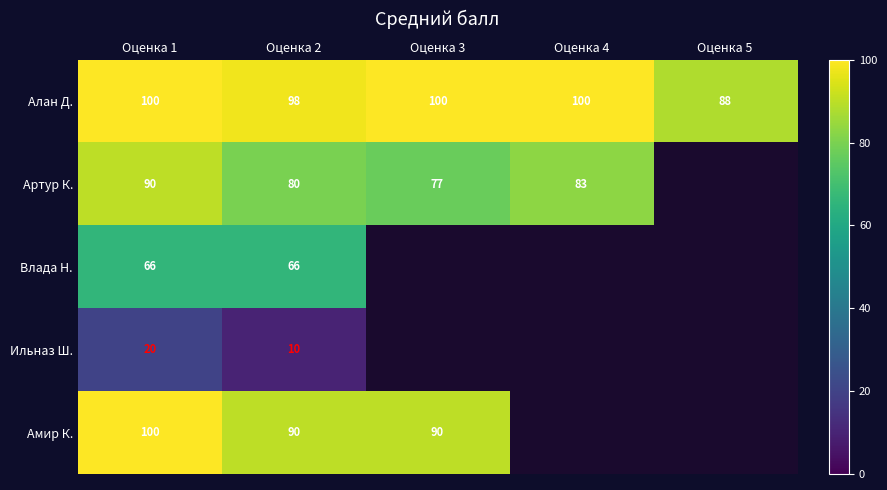

At which category does the chart reach its minimum across all series?

Оценка 2